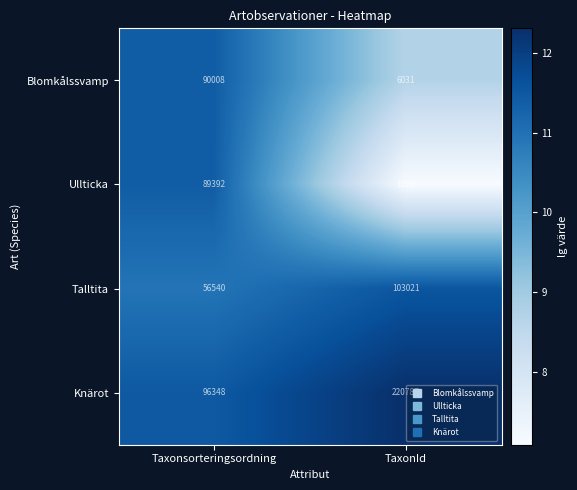

What is the total value across all series at TaxonId?

331041